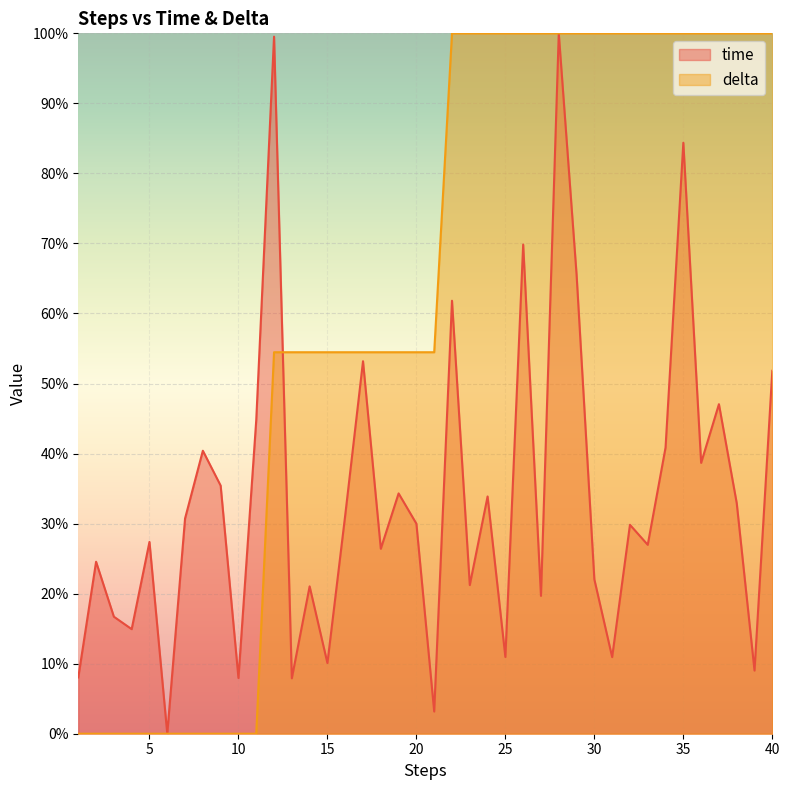

At which category does time reach its first local valley?

4